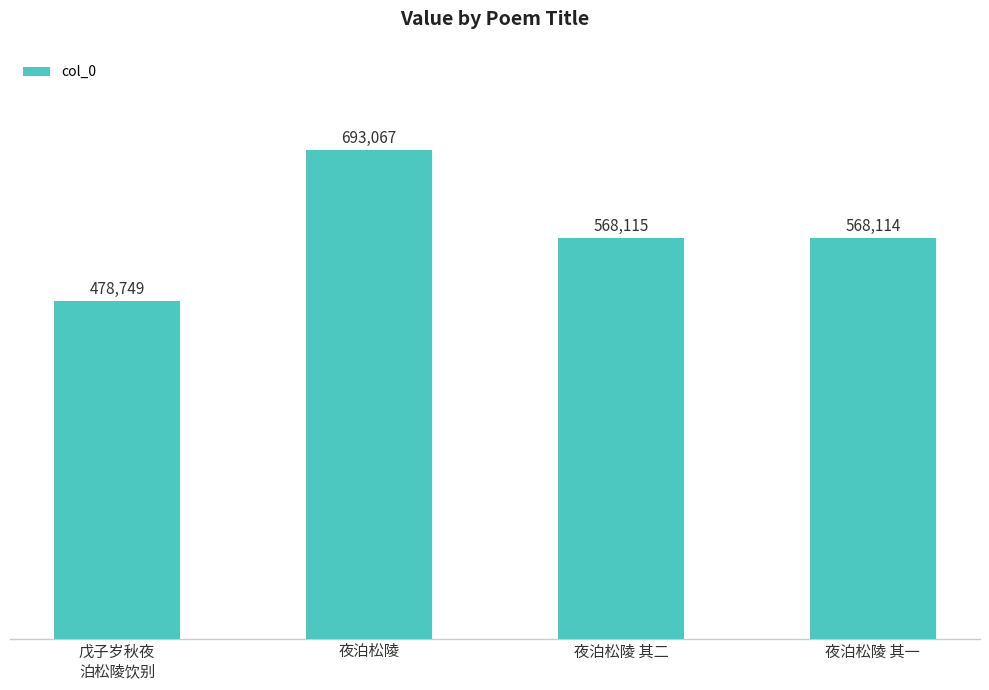

What value does the data have at 夜泊松陵 其一?

568114